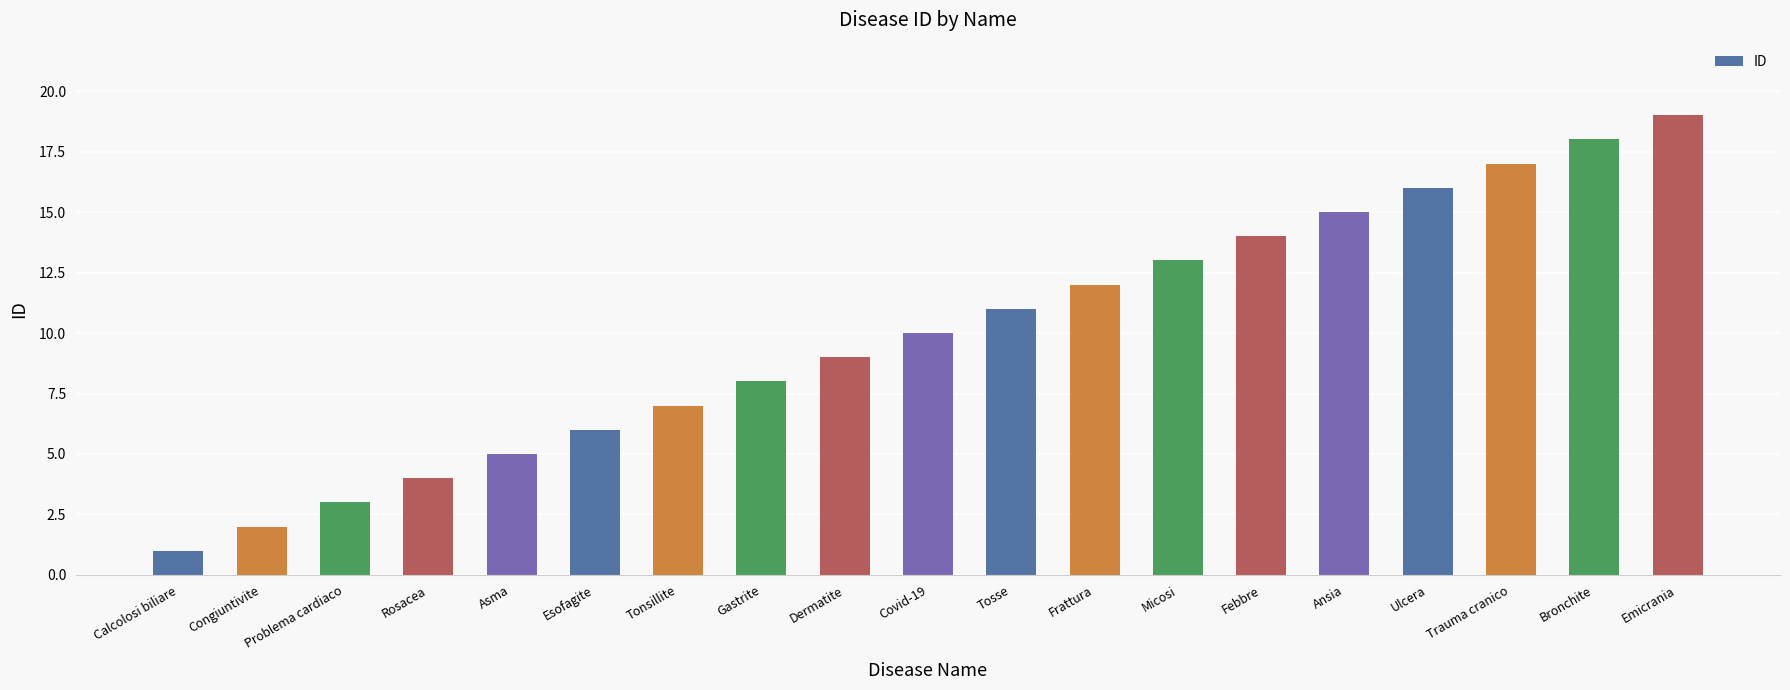

True or false: the data shows 2 at Problema cardiaco.

False